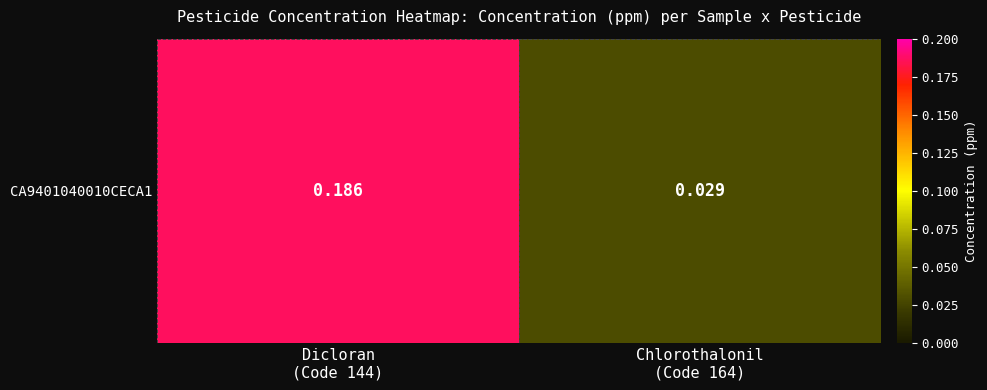

The value at Chlorothalonil
(Code 164) is 0.0. True or false?

True